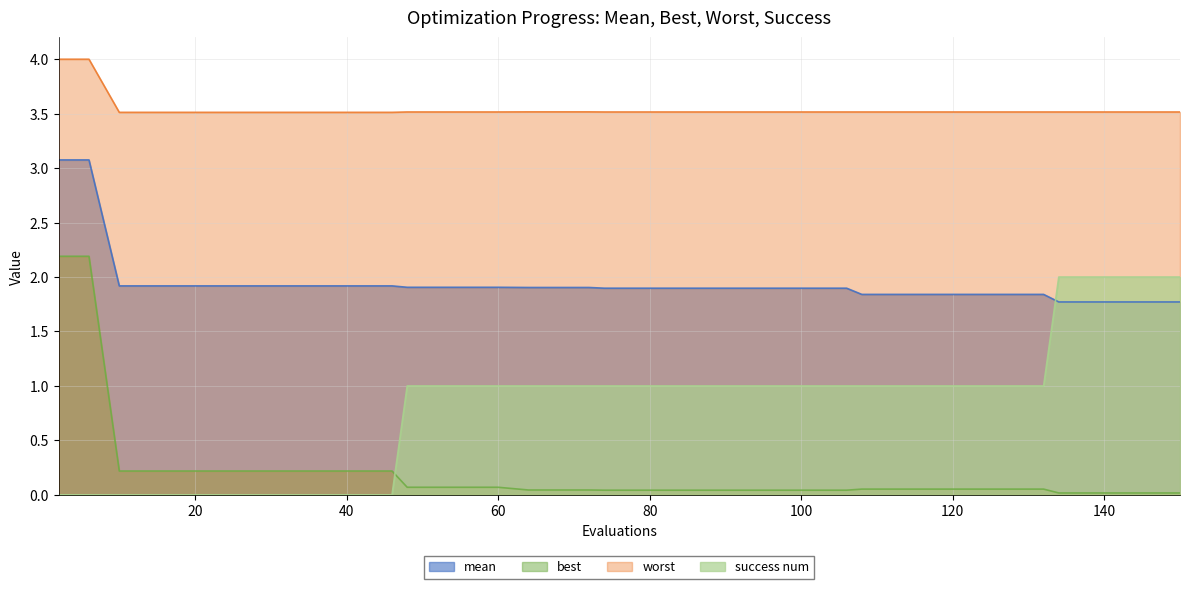

Does the chart have visible grid lines?

Yes